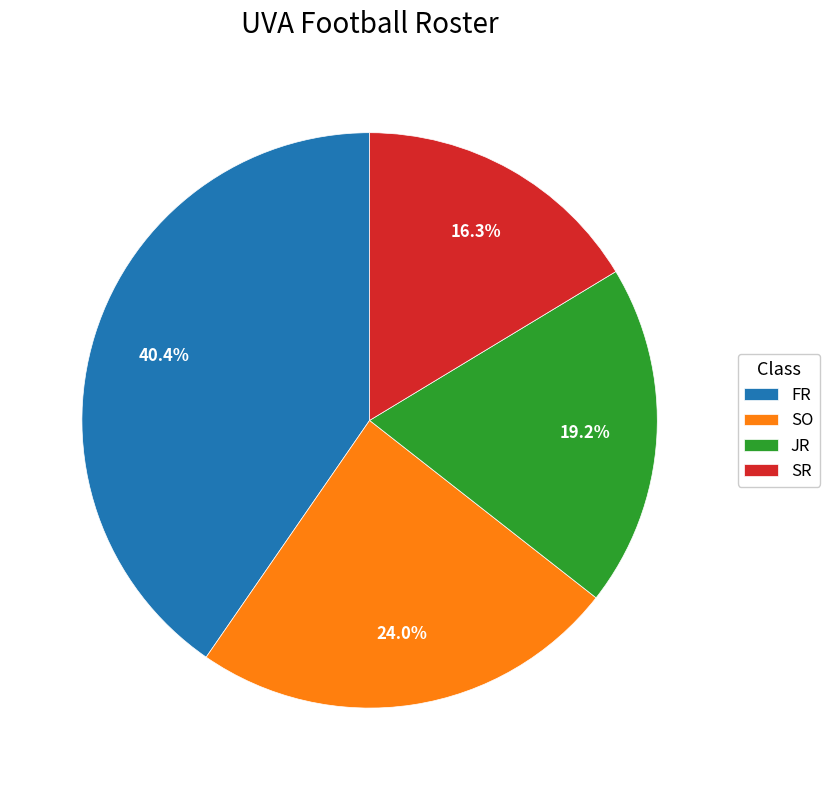

Which category has the biggest portion of the pie?

FR